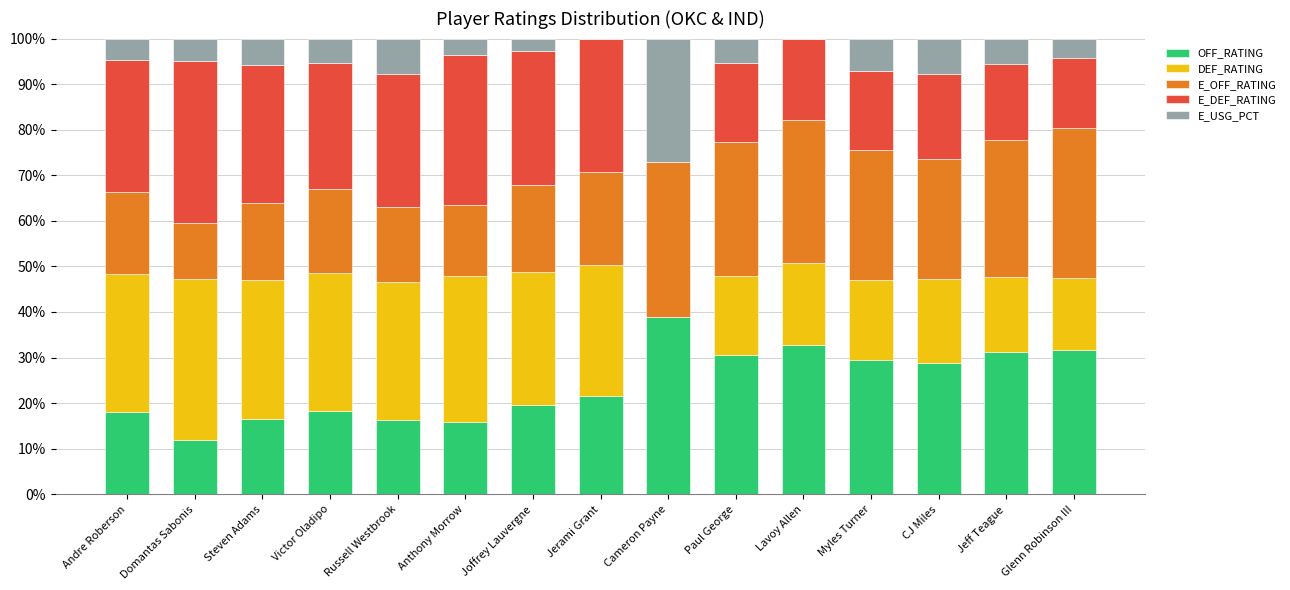

What is the maximum value for OFF_RATING?

38.9